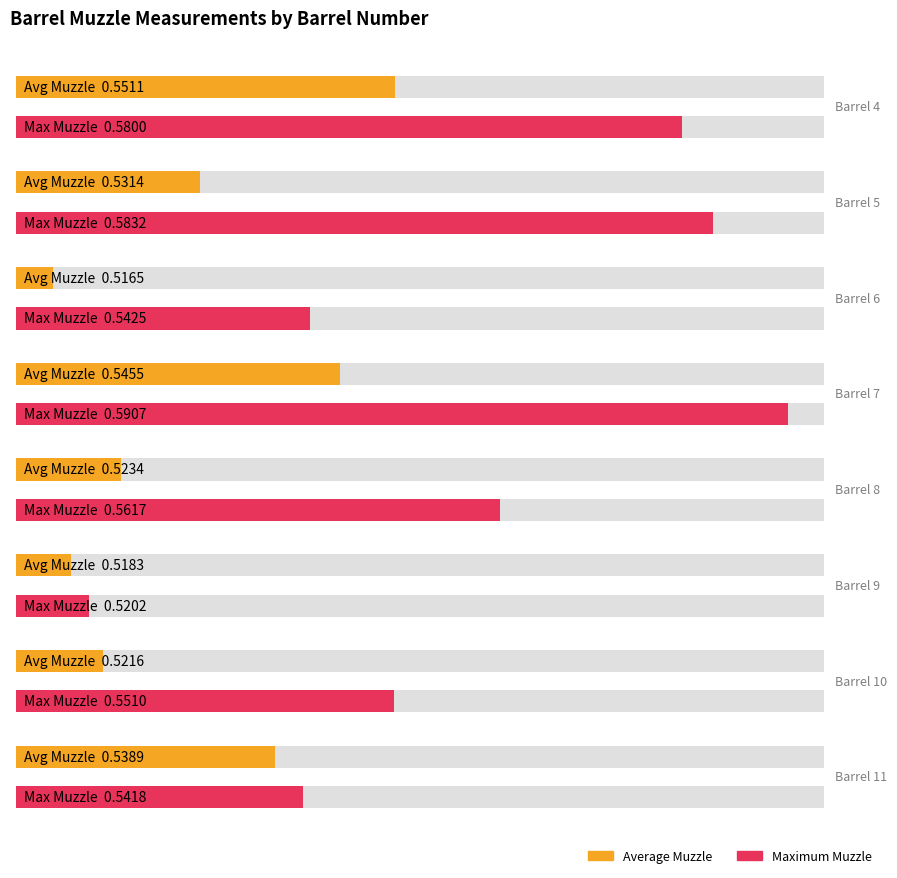

At 9, list the series in order from largest to smallest.

Maximum Muzzle, Average Muzzle